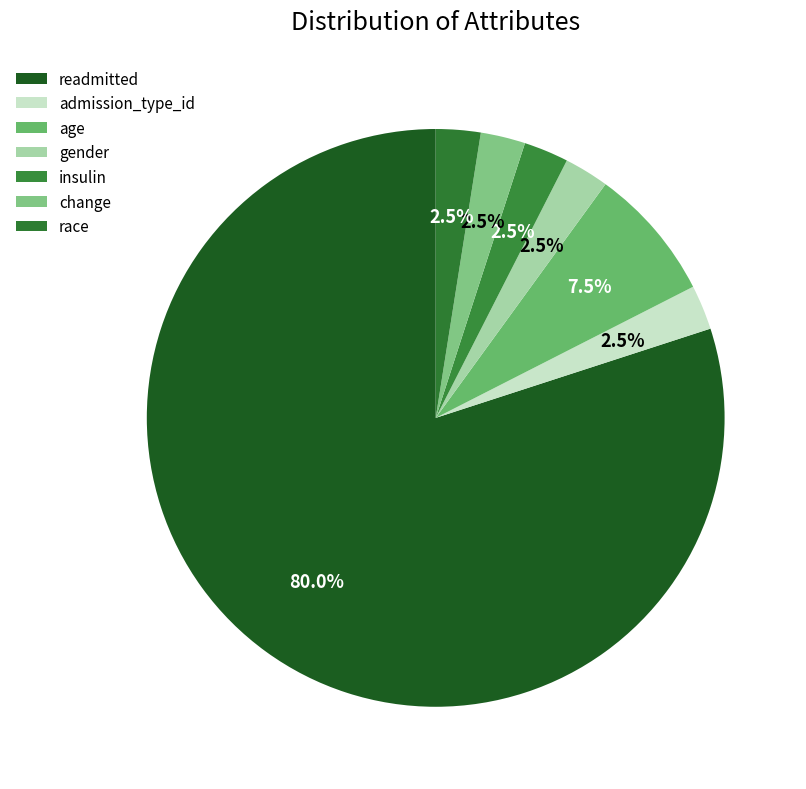

Does any single category account for the majority?

Yes